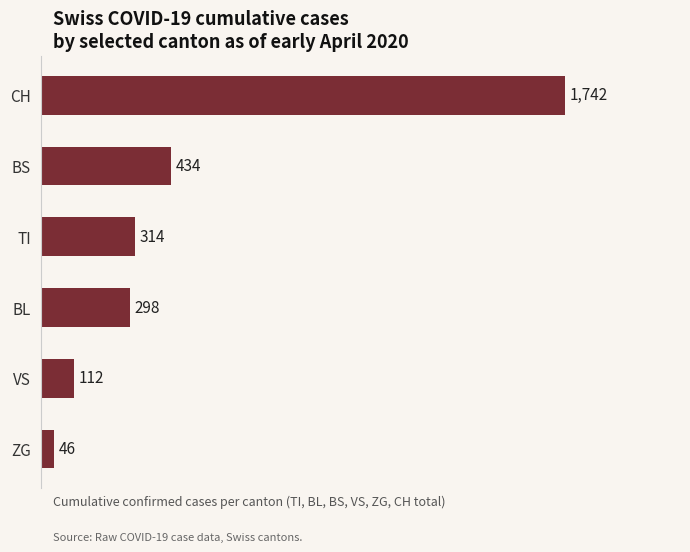

Which has a higher value, TI or CH?

CH